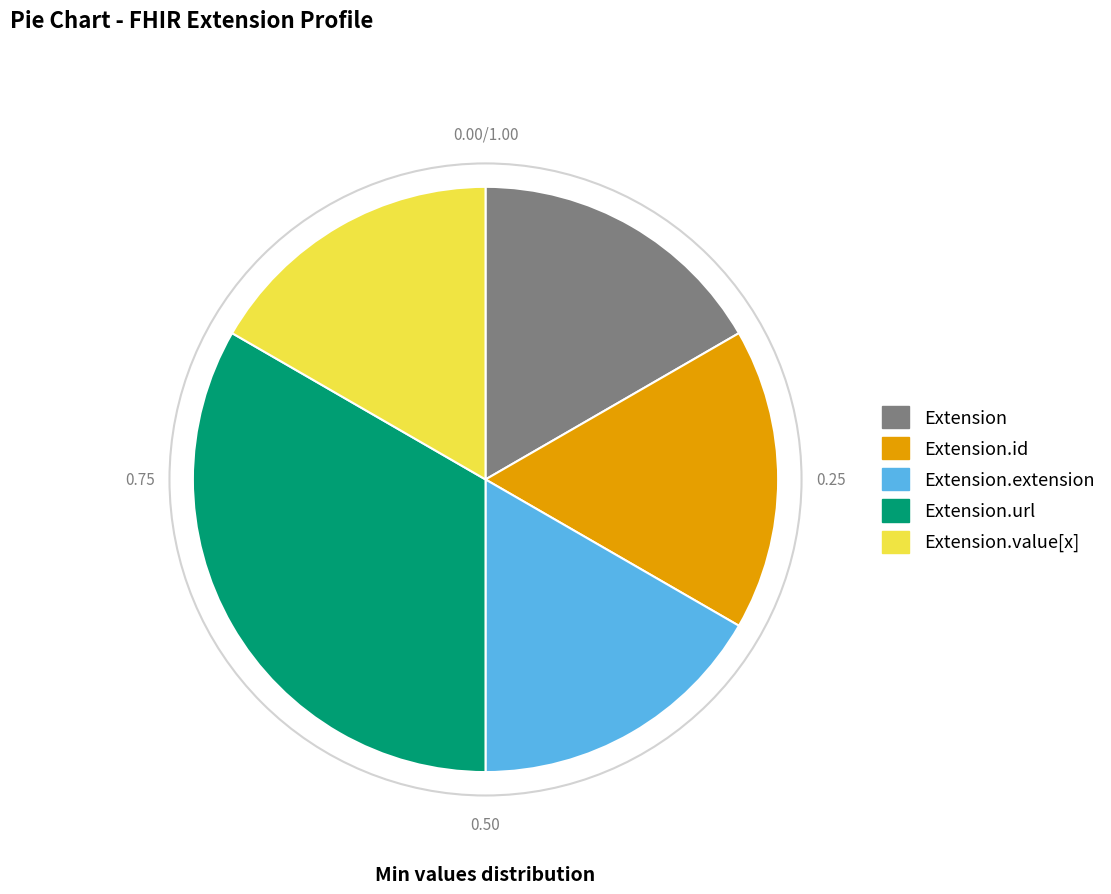

Is there a majority slice in this chart?

No